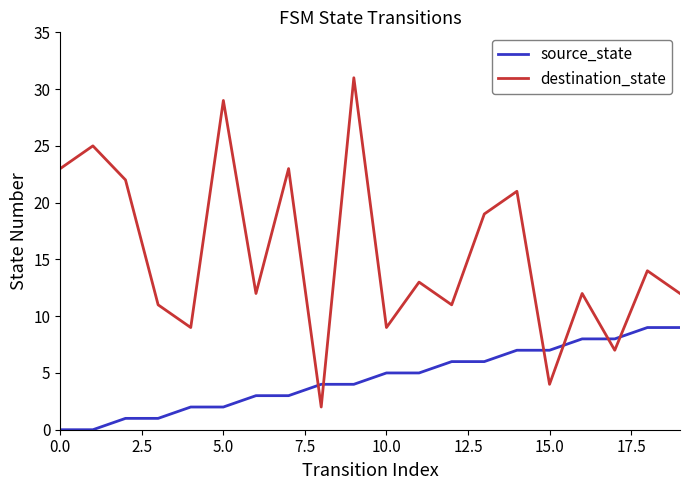

List the series in order of their overall mean, lowest first.

source_state, destination_state